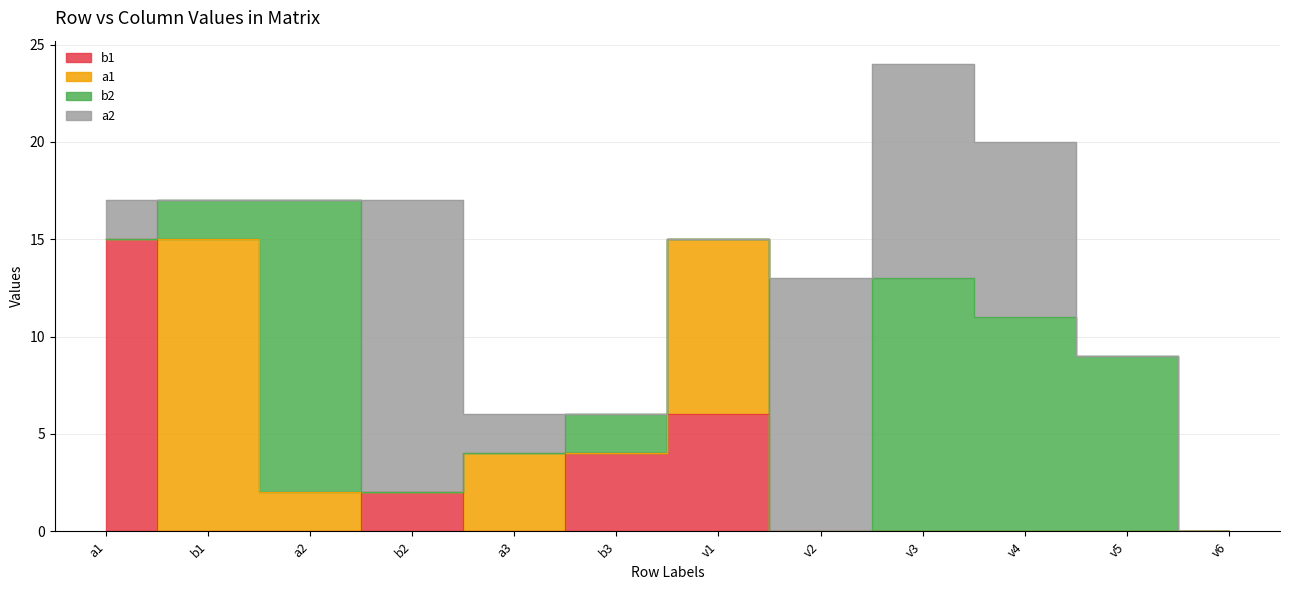

What are all the series names shown in the legend?

b1, a1, b2, a2